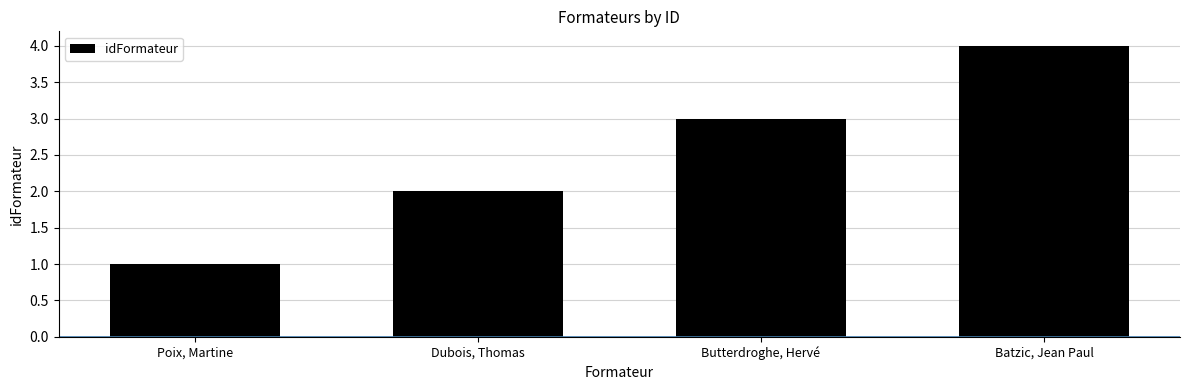

Which has a higher value, Poix, Martine or Batzic, Jean Paul?

Batzic, Jean Paul